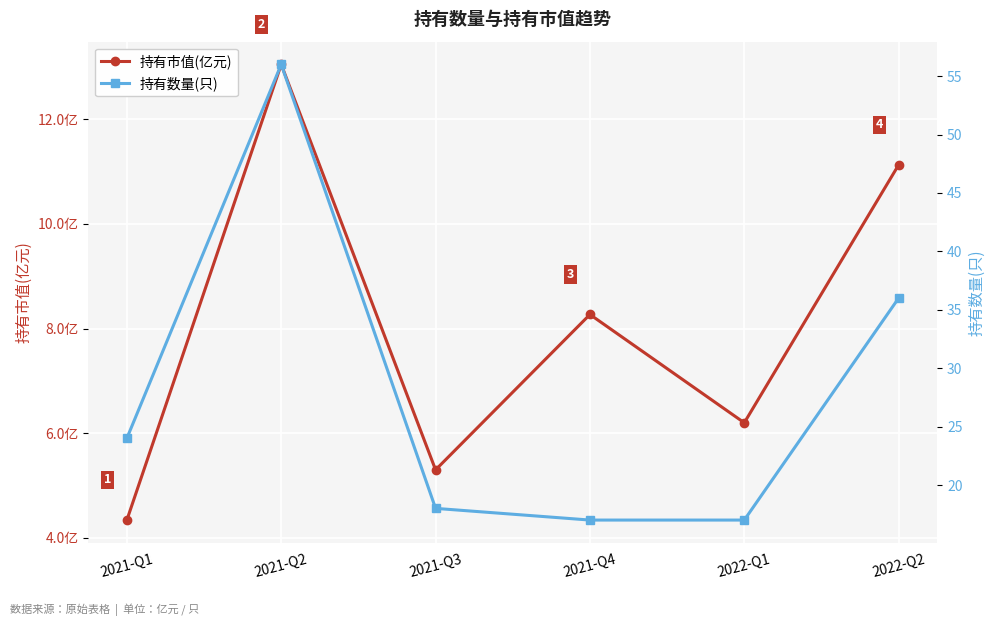

Does the chart display data point markers on the line(s)?

Yes